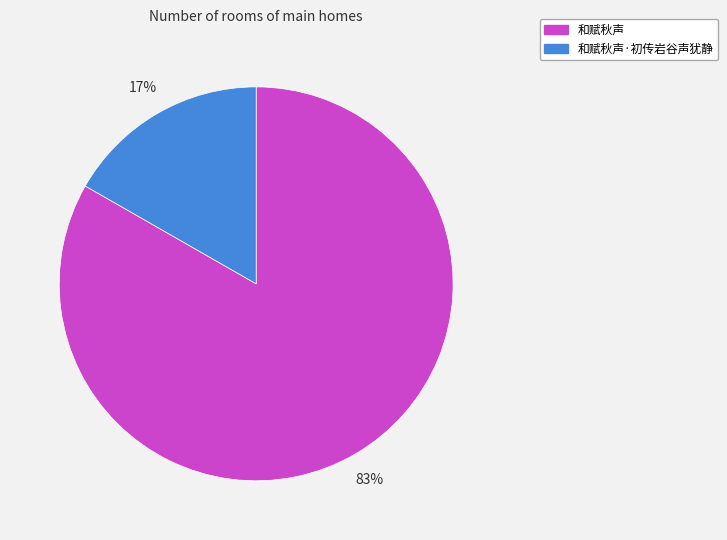

To the nearest percent, what percentage of the pie is 和赋秋声?

83%